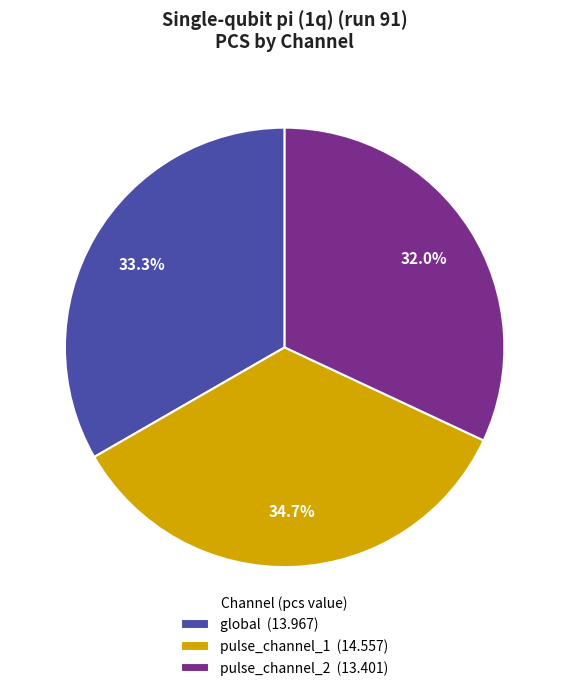

What is the largest slice in the pie chart?

pulse_channel_1